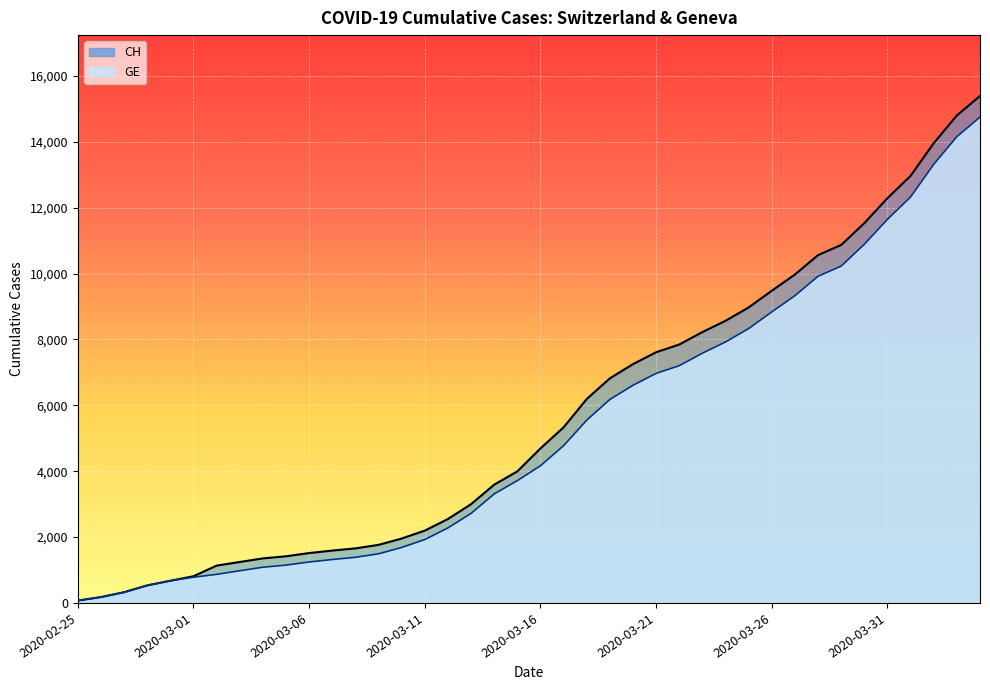

Is the value of CH at 2020-03-31 greater than the value of GE at 2020-04-01?

No